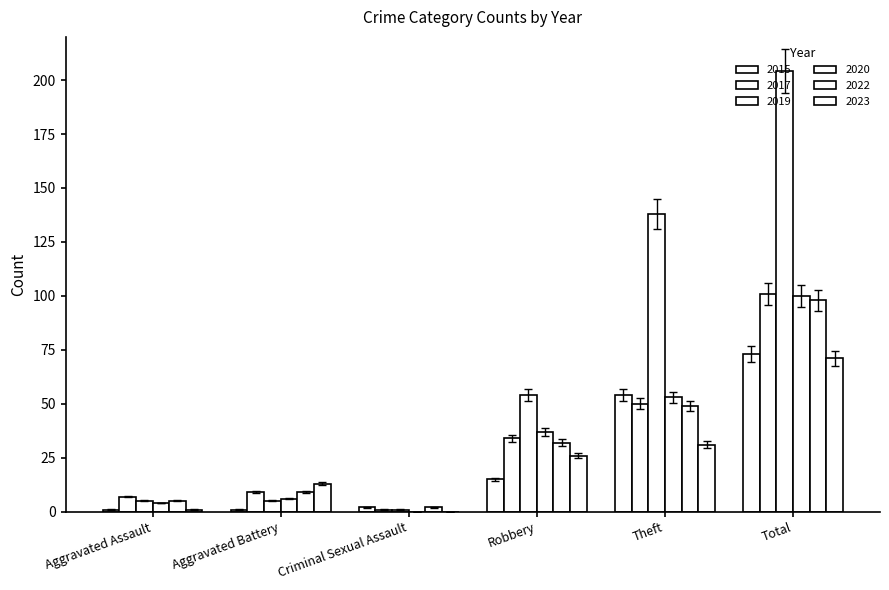

Read the 2022 value at Criminal Sexual Assault.

2.1